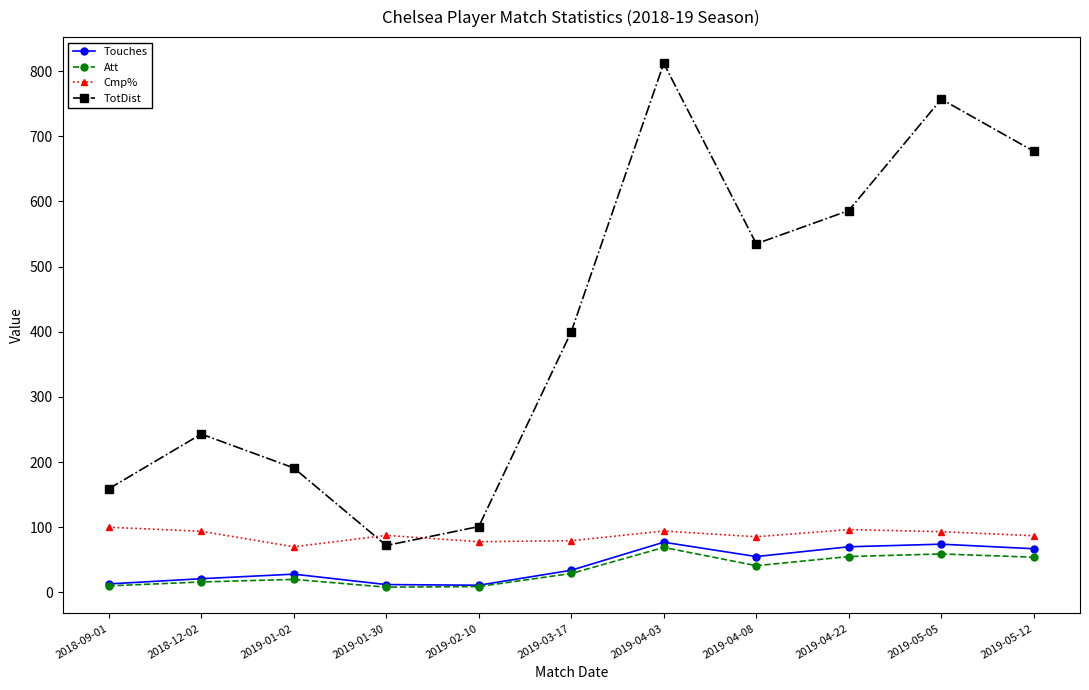

How many lines are shown in the chart?

4